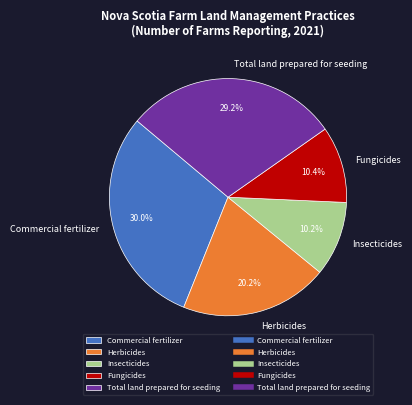

To the nearest percent, what is the difference between the largest and smallest slice percentages?

20%